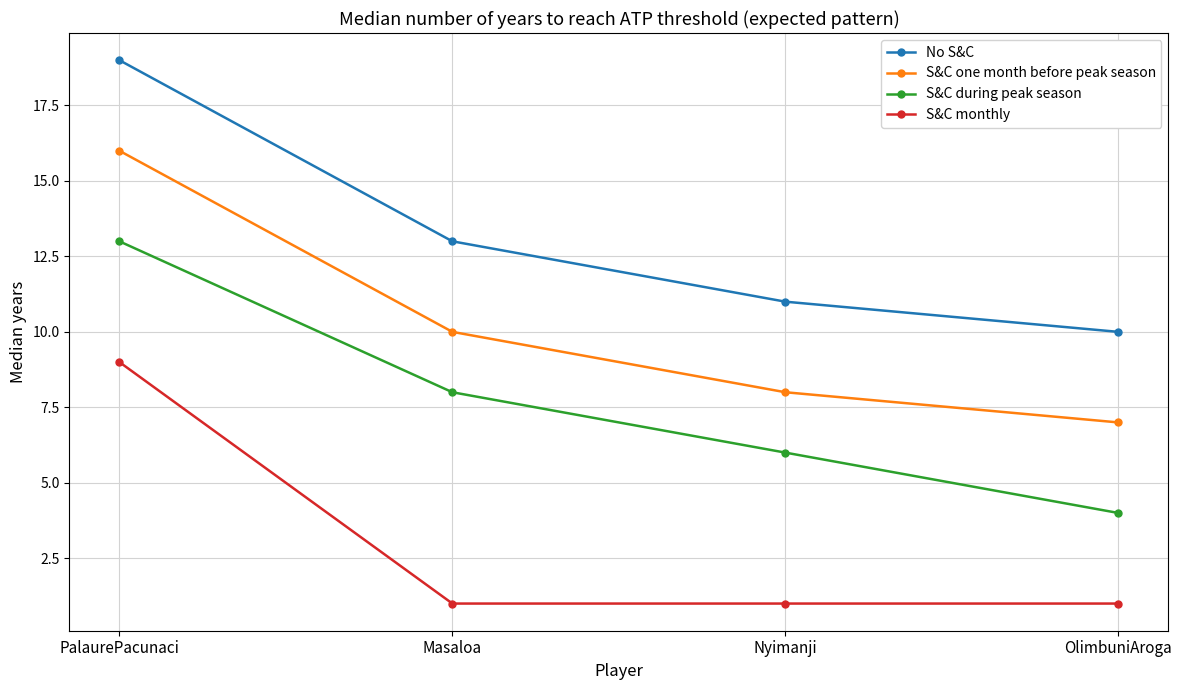

Reading left to right, list all the values displayed in this chart.

No S&C: 19	13	11	10
S&C one month before peak season: 16	10	8	7
S&C during peak season: 13	8	6	4
S&C monthly: 9	1	1	1